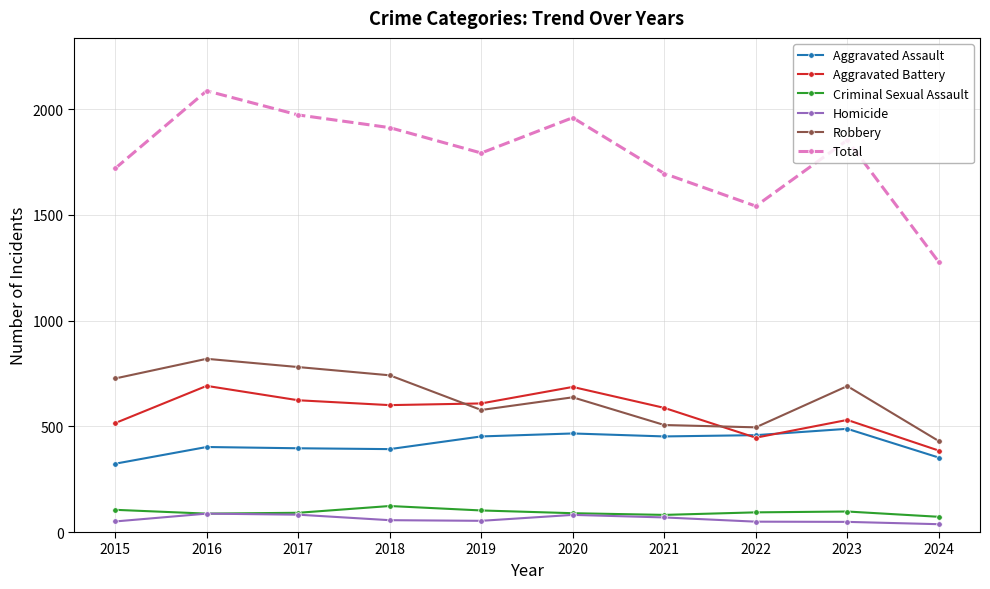

True or false: Robbery has more than 0 points higher than both neighbors.

True